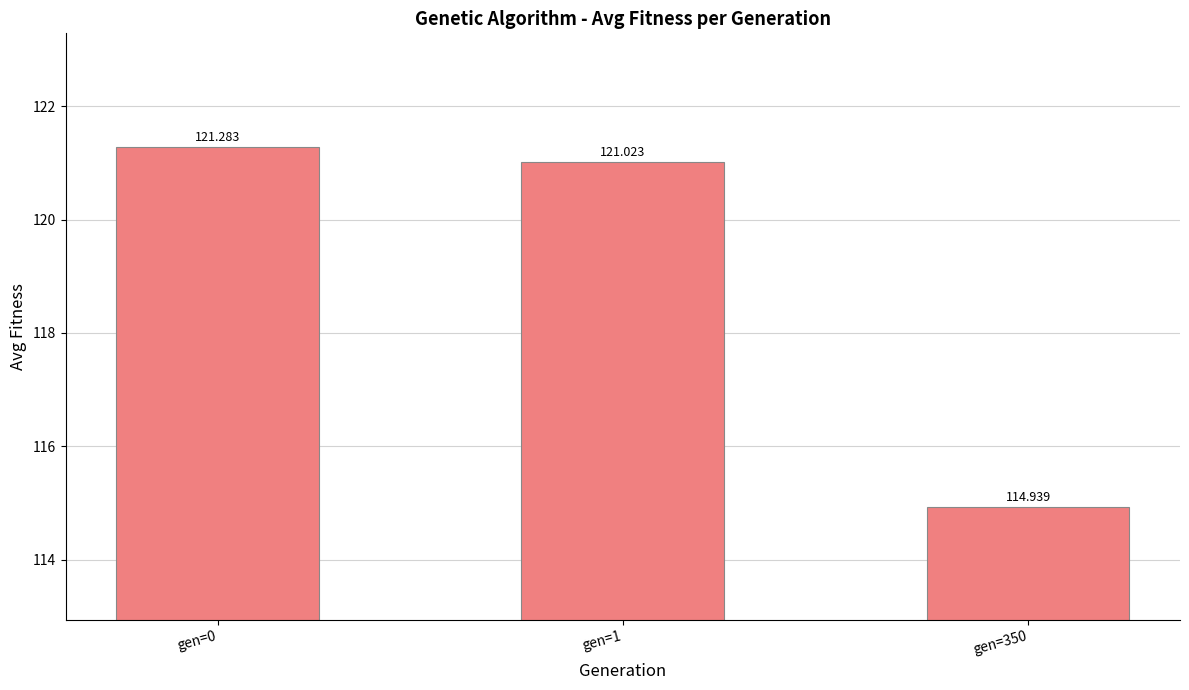

Reading left to right, transcribe all the data shown in this chart.

gen=0=121.3	gen=1=121.0	gen=350=114.9